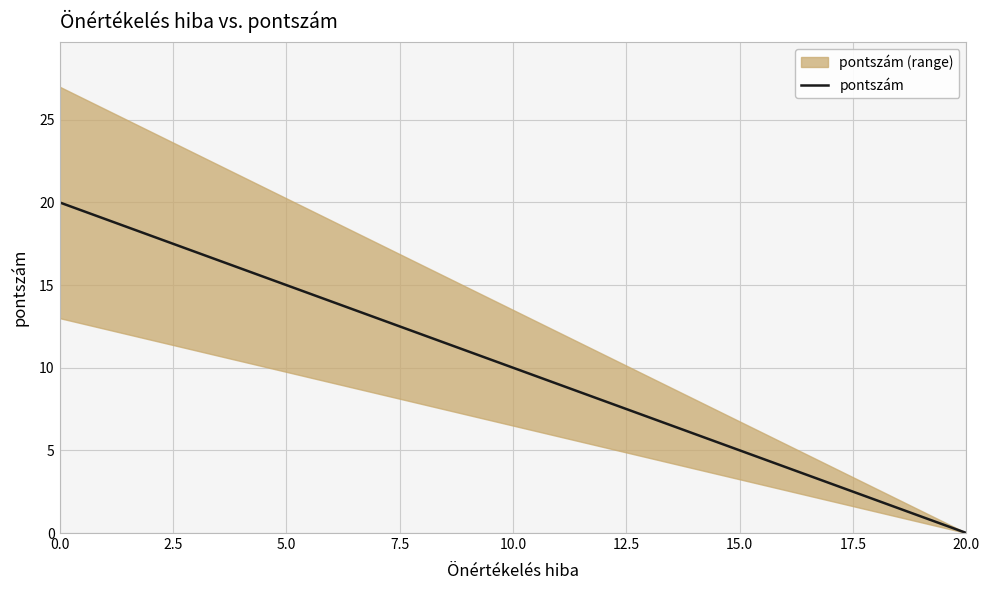

What is the maximum value for pontszám?

20